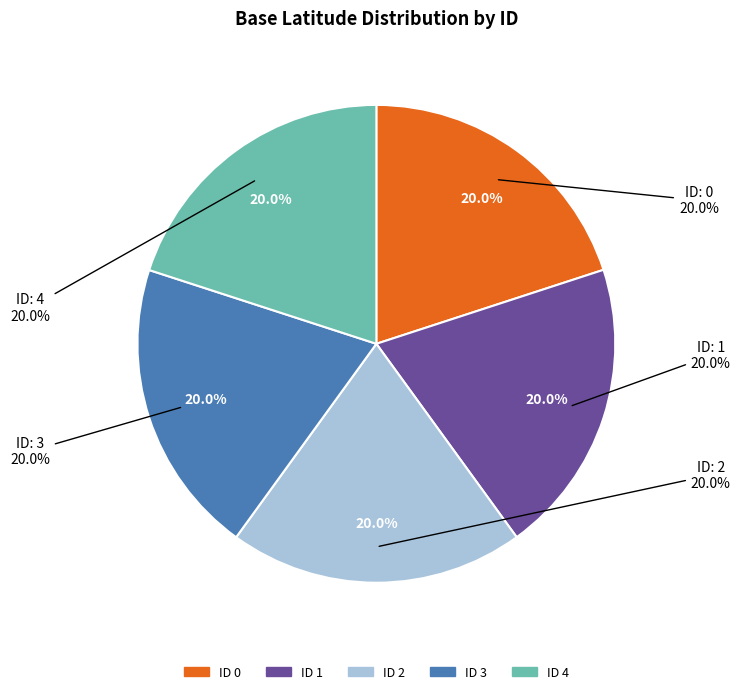

What is the ratio of the value at 1 to the value at 2?

1.0